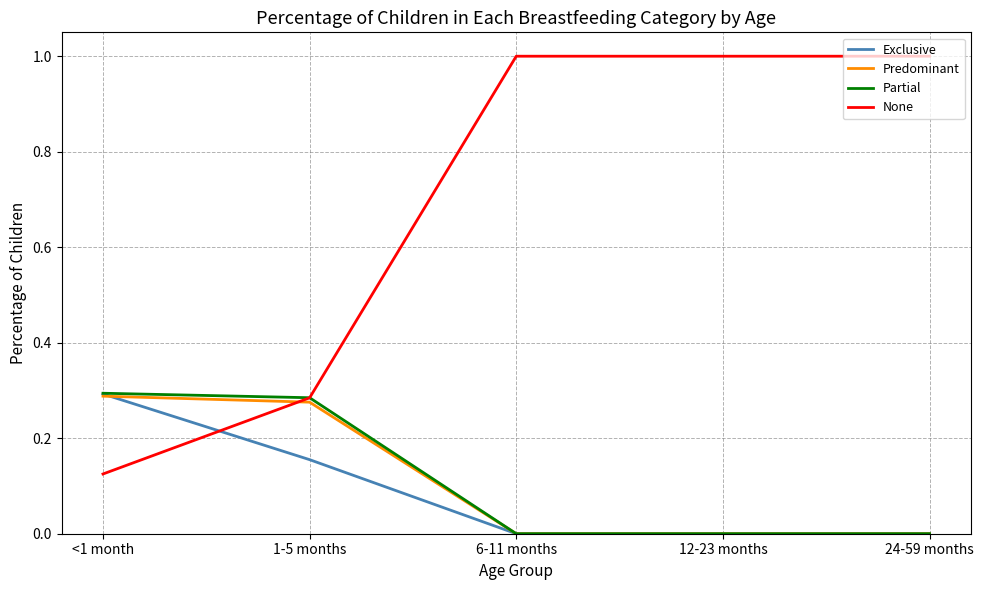

What is the difference between the highest and lowest values at 12-23 months?

1.0